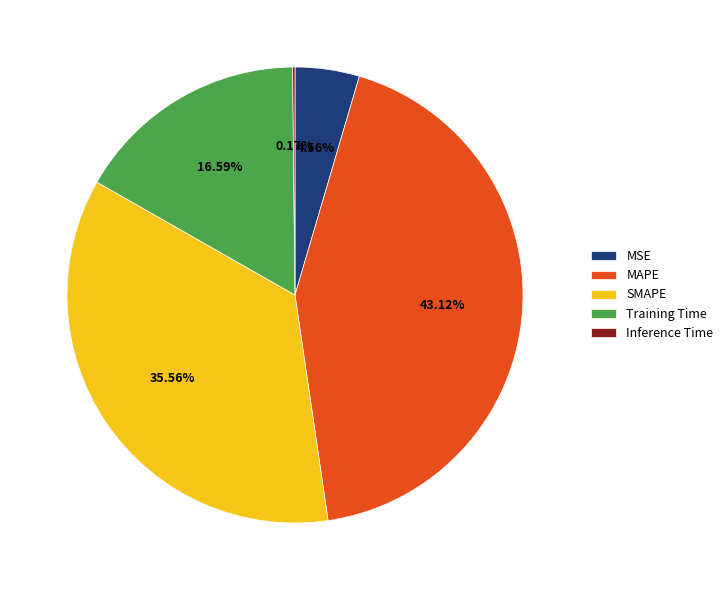

Is it true that MAPE is 43% of the pie?

True